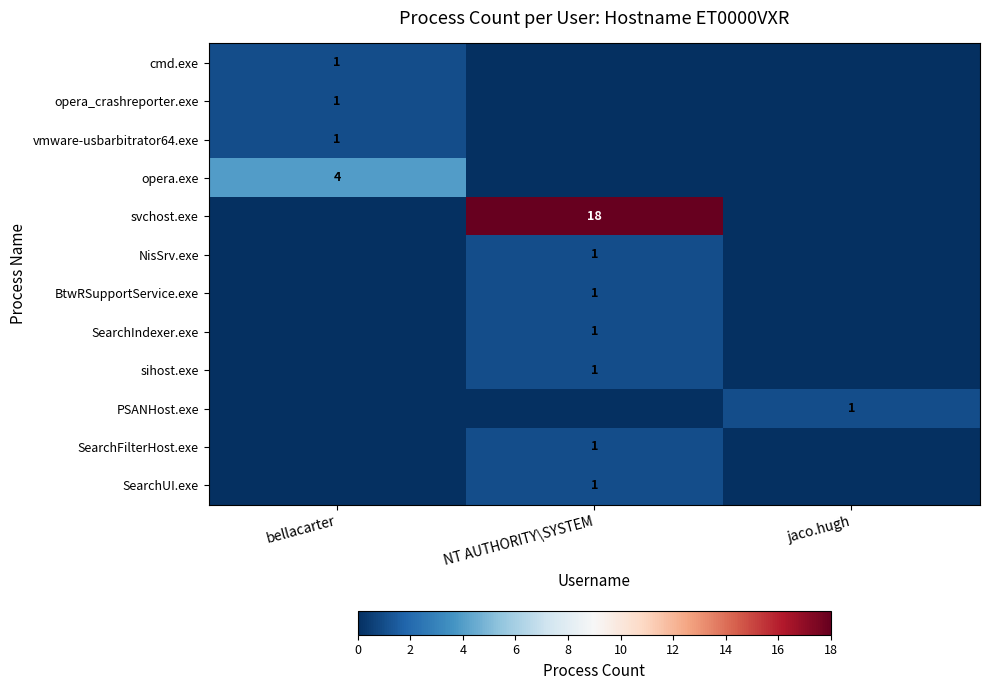

The NisSrv.exe series shows 1 at NT AUTHORITY\SYSTEM. True or false?

True